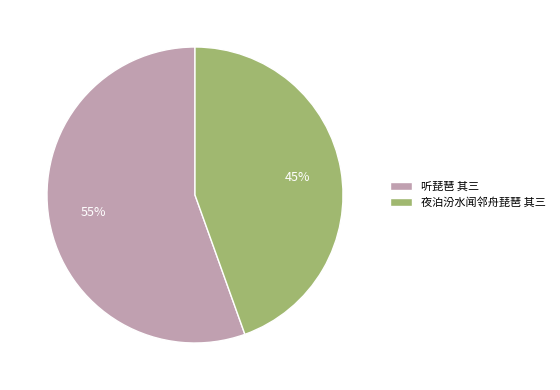

Is it true that 听琵琶 其三 is 63% of the pie?

False